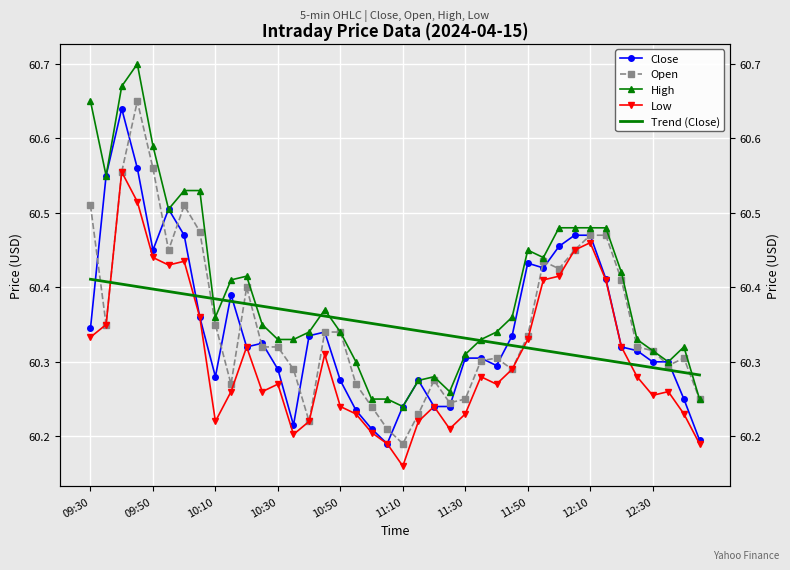

What are all the series names shown in the legend?

Close, Open, High, Low, Trend (Close)